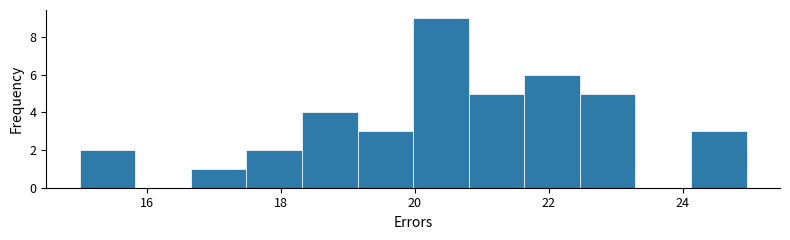

How tall is the bar that spans 17.4 to 18.4 on the x-axis? Neither the bar edges nor the heights are printed on the chart, so give them approximately, as read against the axes.

2